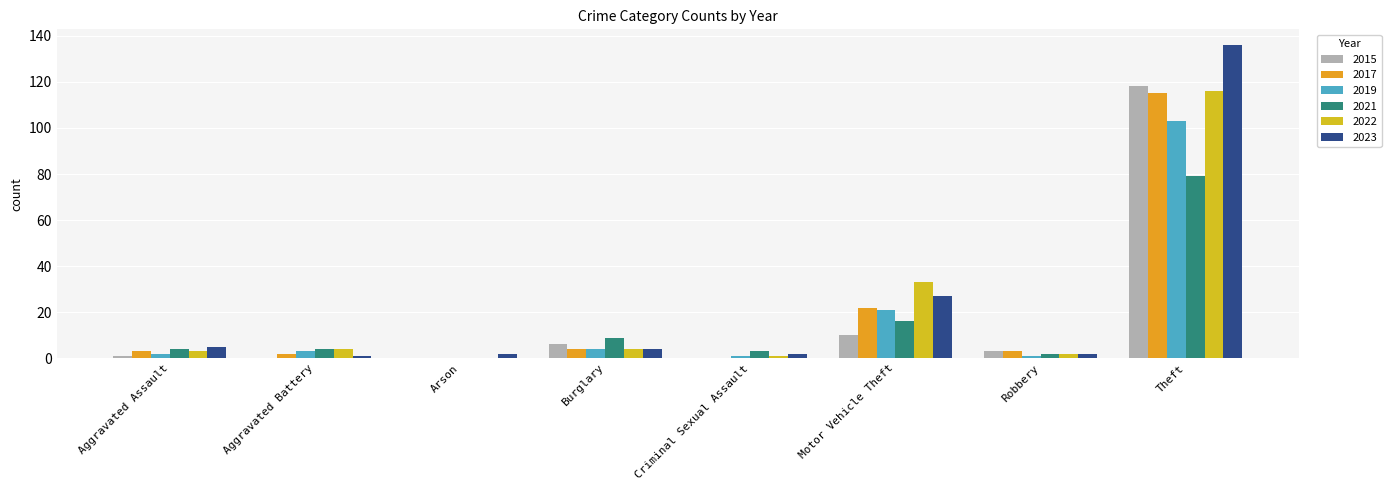

Reading left to right, transcribe all the data shown in this chart.

2015: 1	0	0	6	0	10	3	118
2017: 3	2	0	4	0	22	3	115
2019: 2	3	0	4	1	21	1	103
2021: 4	4	0	9	3	16	2	79
2022: 3	4	0	4	1	33	2	116
2023: 5	1	2	4	2	27	2	136